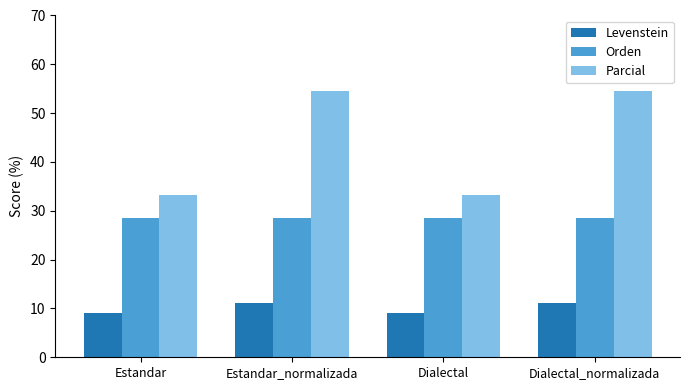

What is the total value across all series at Dialectal_normalizada?

94.2